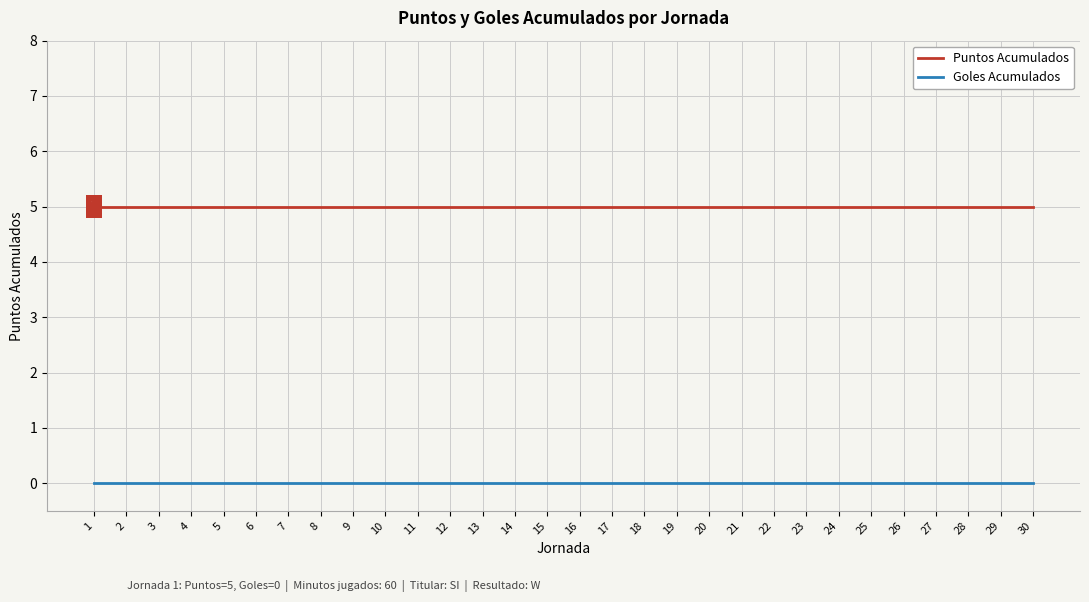

What is the total value across all series at 29?

5